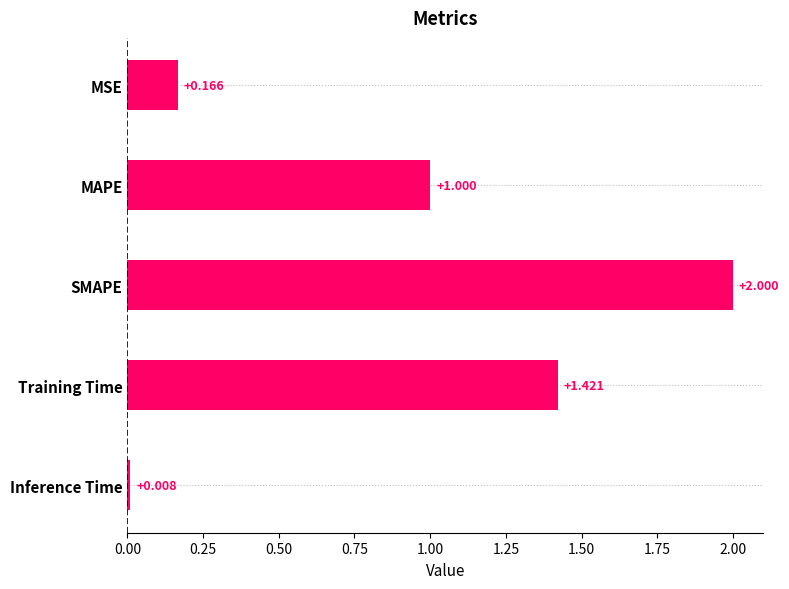

List the labels in order of value, smallest first.

Inference Time, MSE, MAPE, Training Time, SMAPE